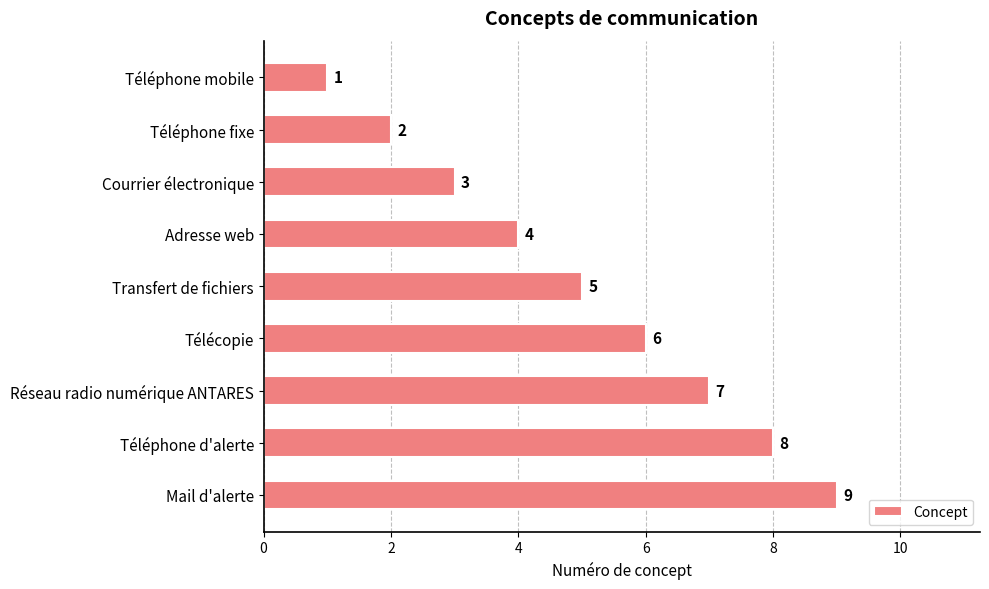

The chart shows a value of 2 at Transfert de fichiers. True or false?

False